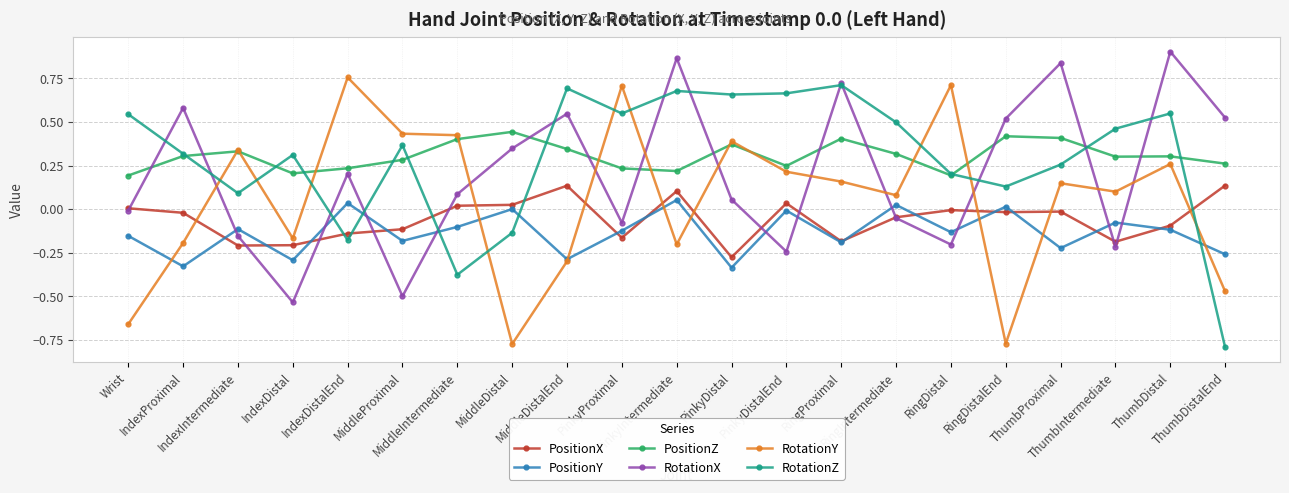

In RotationX, how many points are lower than both neighbors (excluding endpoints)?

6